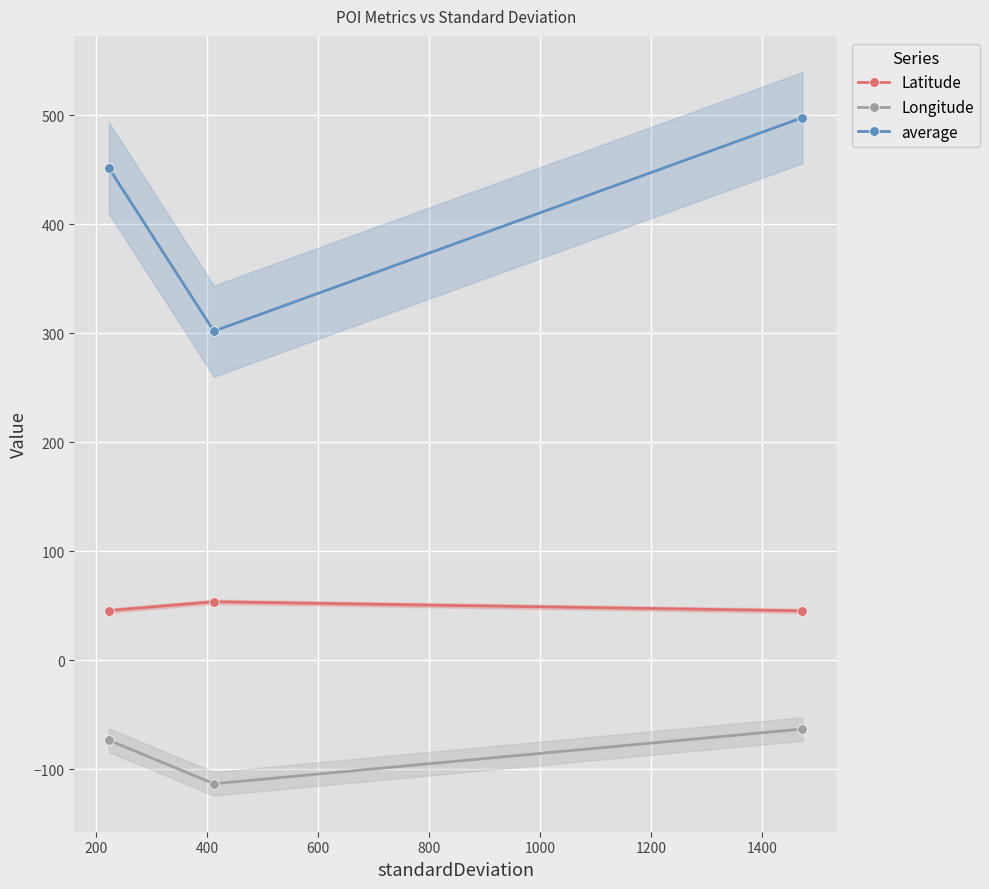

What is the average value of the Longitude series?

-83.4